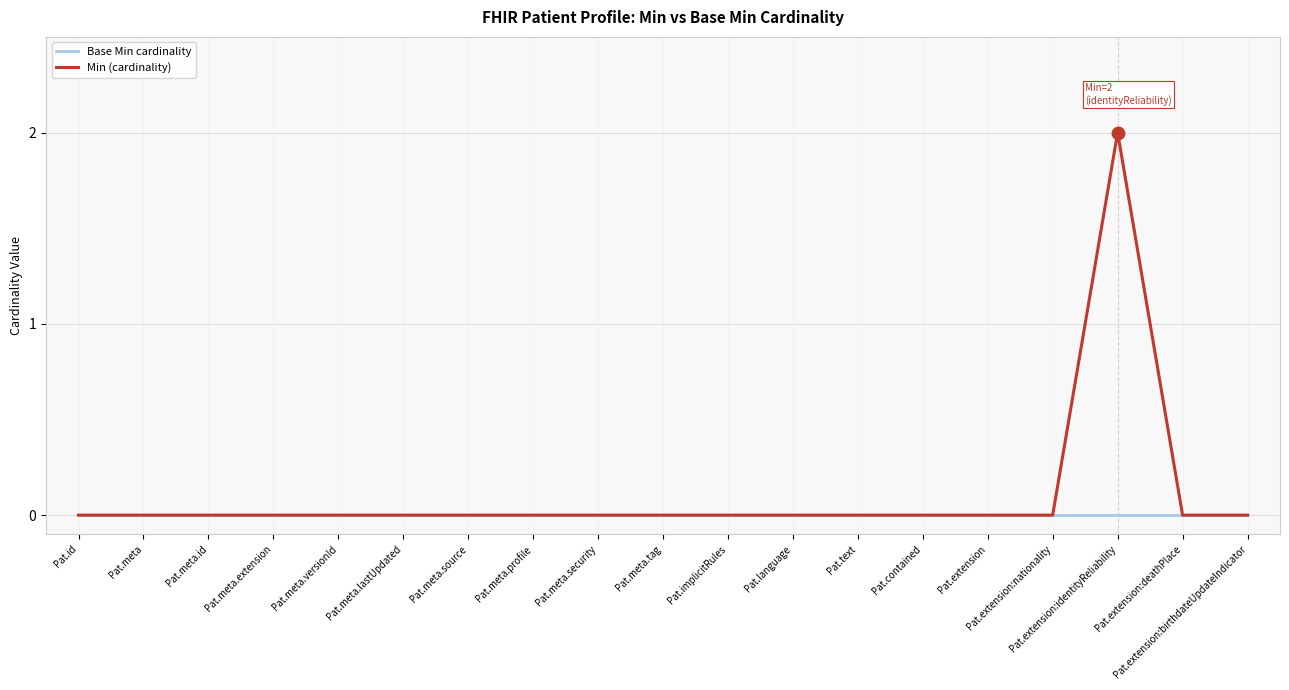

Which series has the widest spread of values?

Min (cardinality)